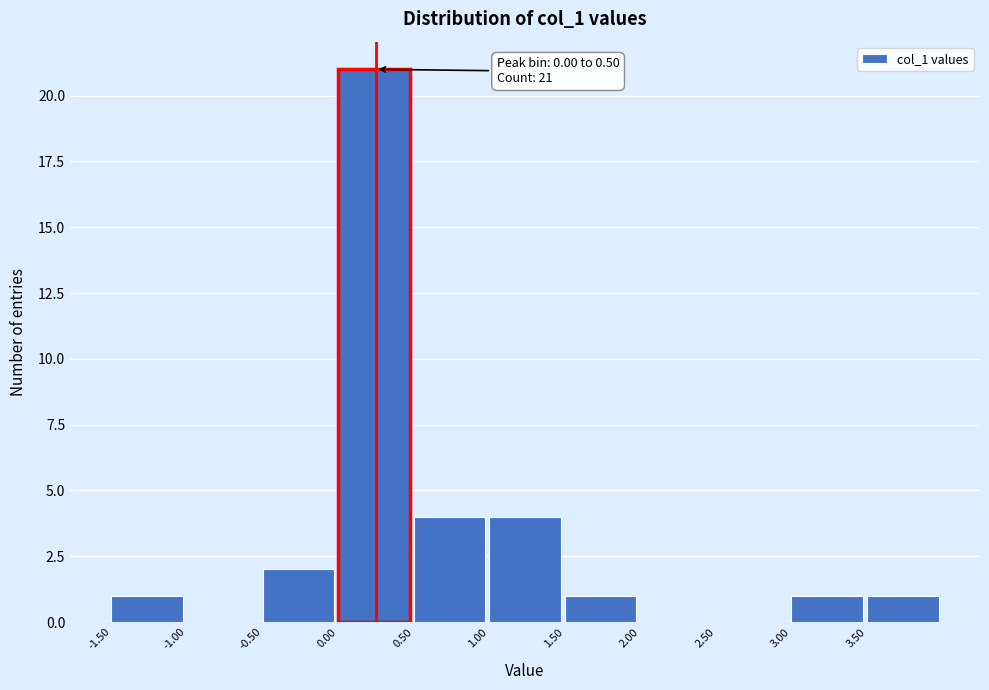

Over which range of the x-axis is the bar tallest?

0.0 to 0.5